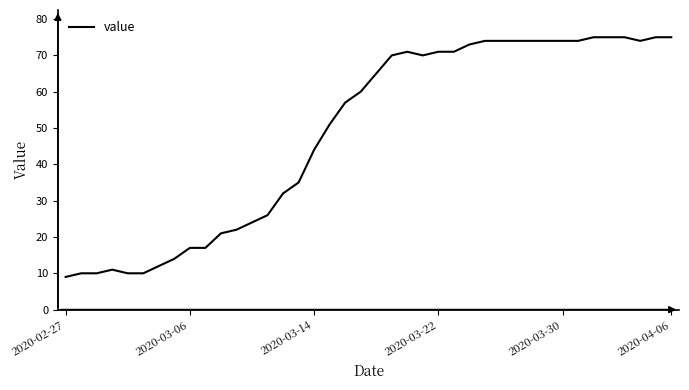

What is the minimum value shown in the chart?

9